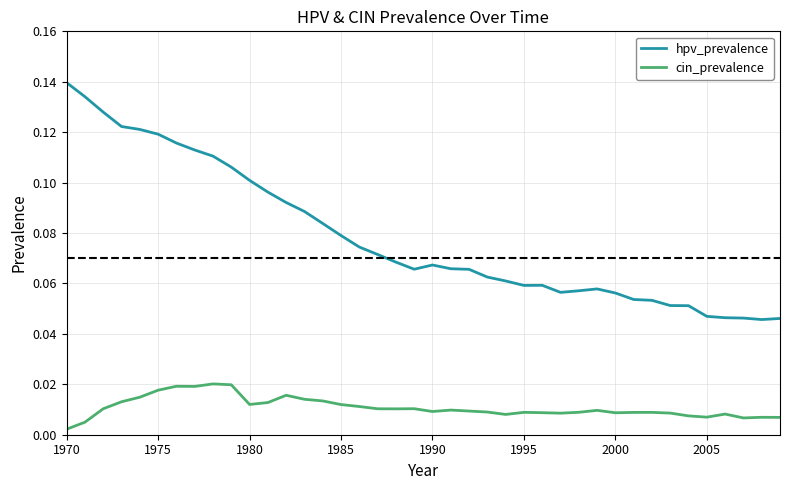

Which series has the largest total across all categories?

hpv_prevalence